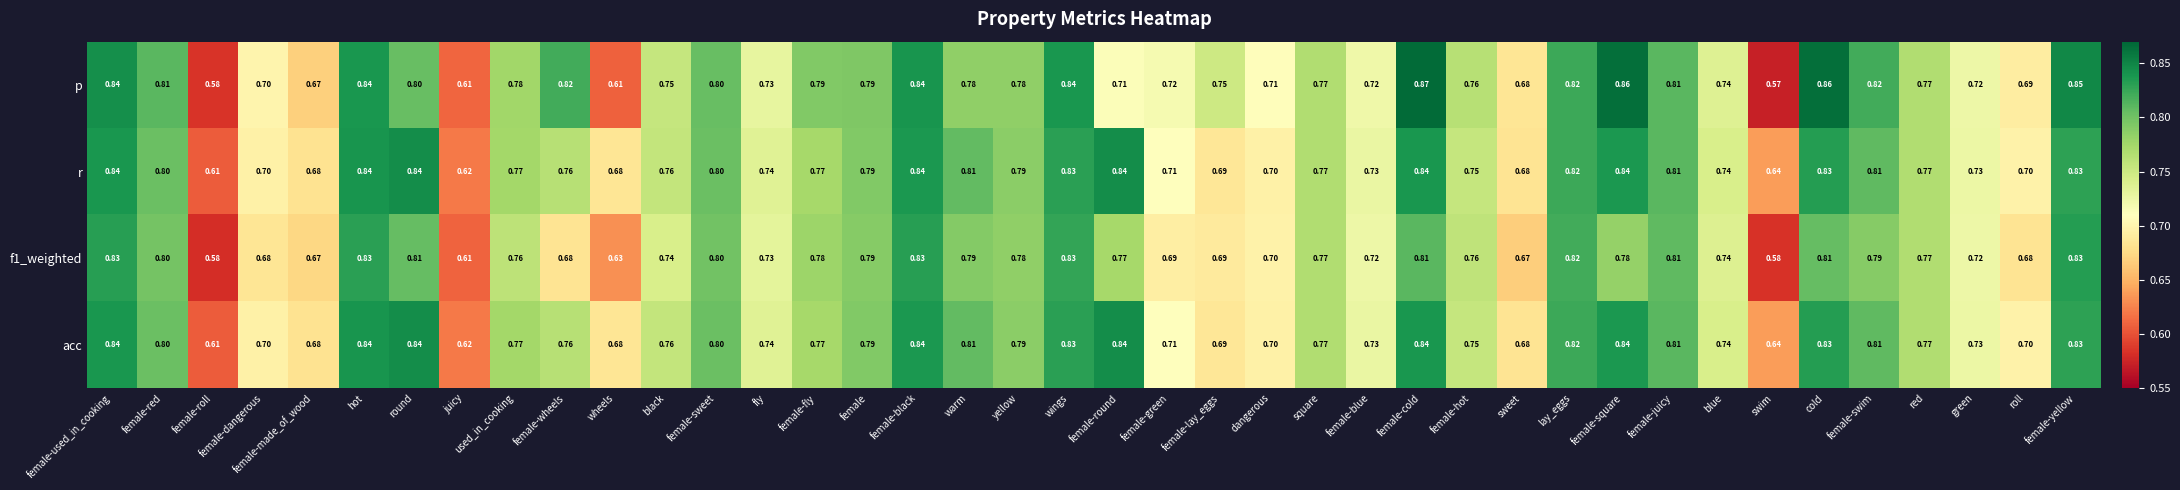

What is the total value across all series at round?

3.3